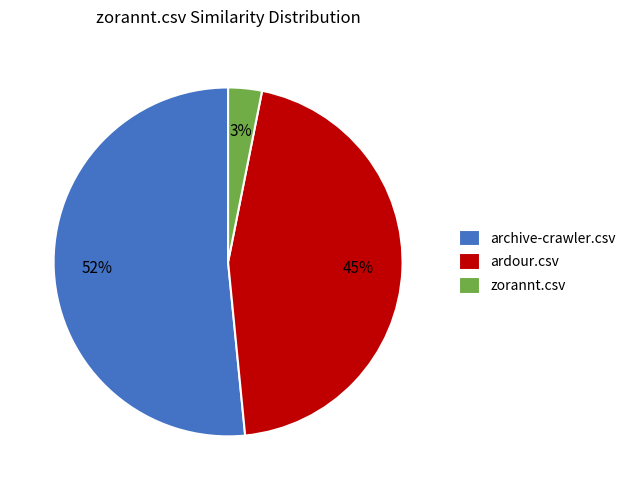

Is it true that archive-crawler.csv is 52% of the pie?

True